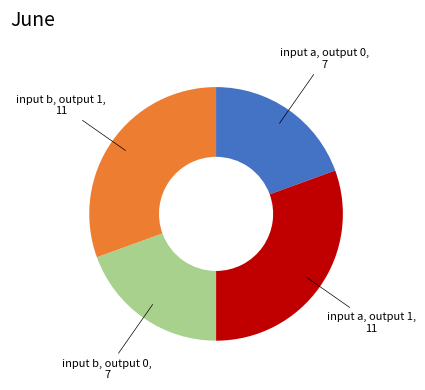

Approximately how many times larger is the value at input b, output 0 compared to input a, output 1?

0.6